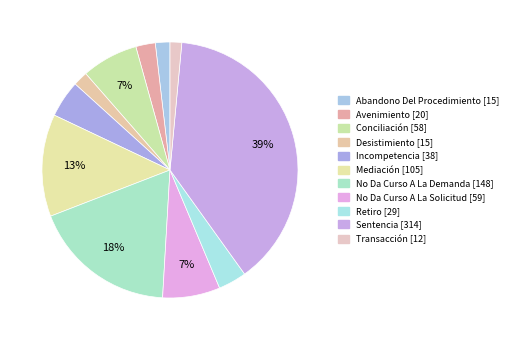

To the nearest percent, what is the combined percentage of Transacción and Retiro?

5%